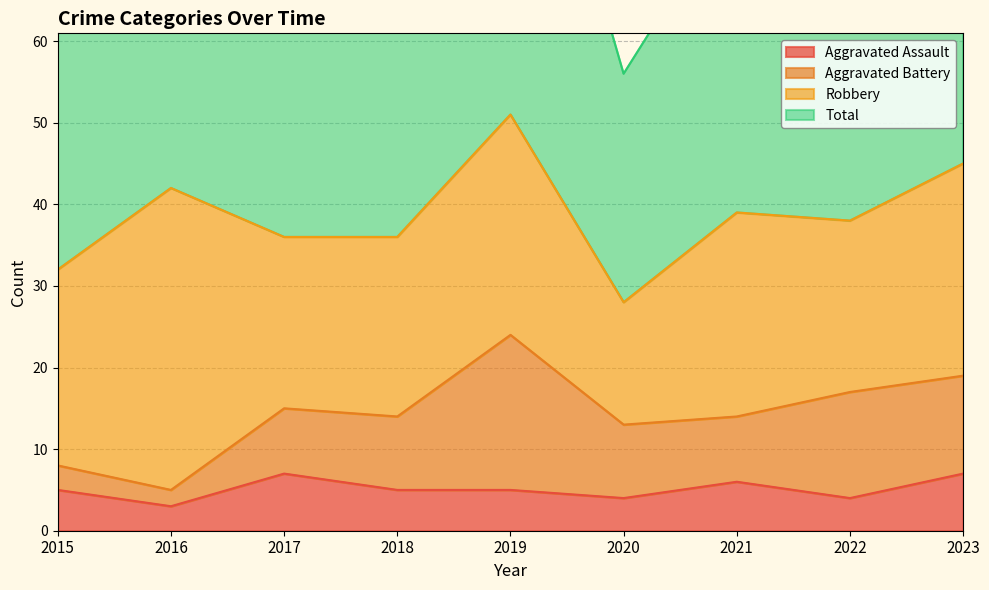

The Aggravated Assault series shows 5 at 2016. True or false?

False